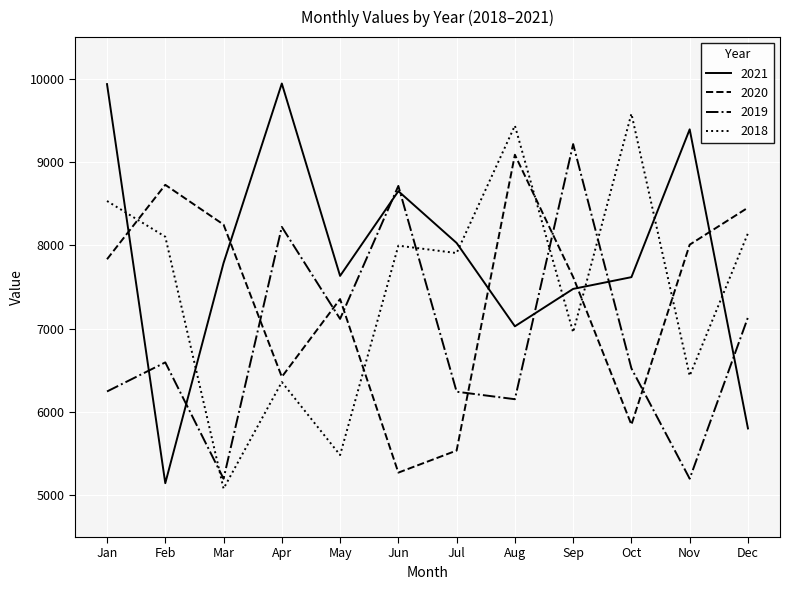

The value of 2020 at Dec is 8453. True or false?

True